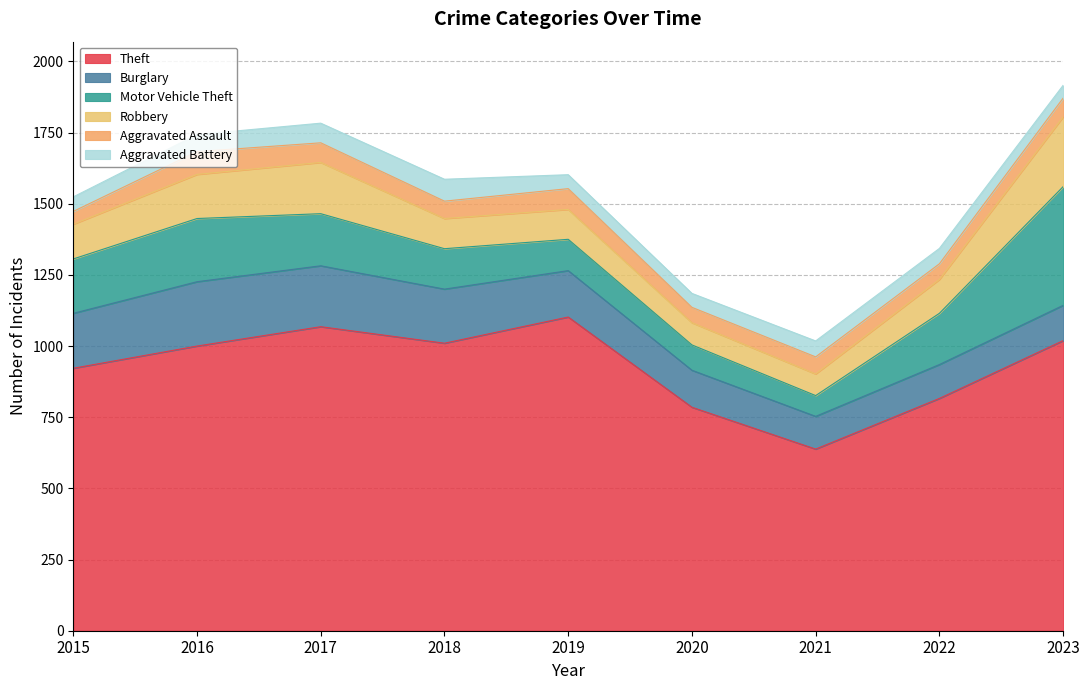

Which category has the highest value in the Burglary series?

2016